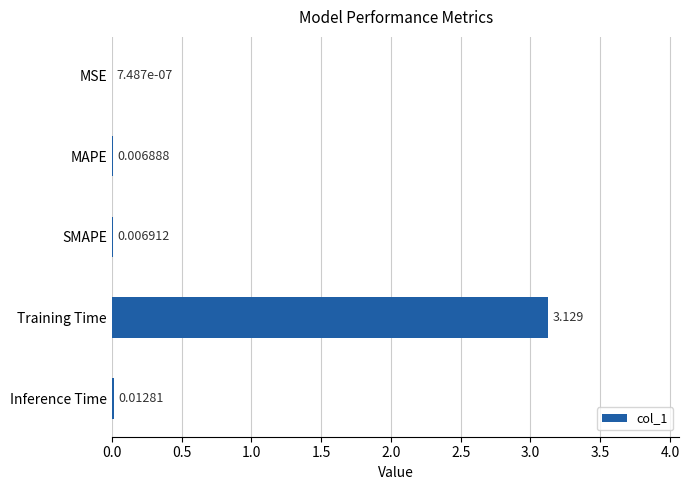

Which category has the highest value across all series?

Training Time